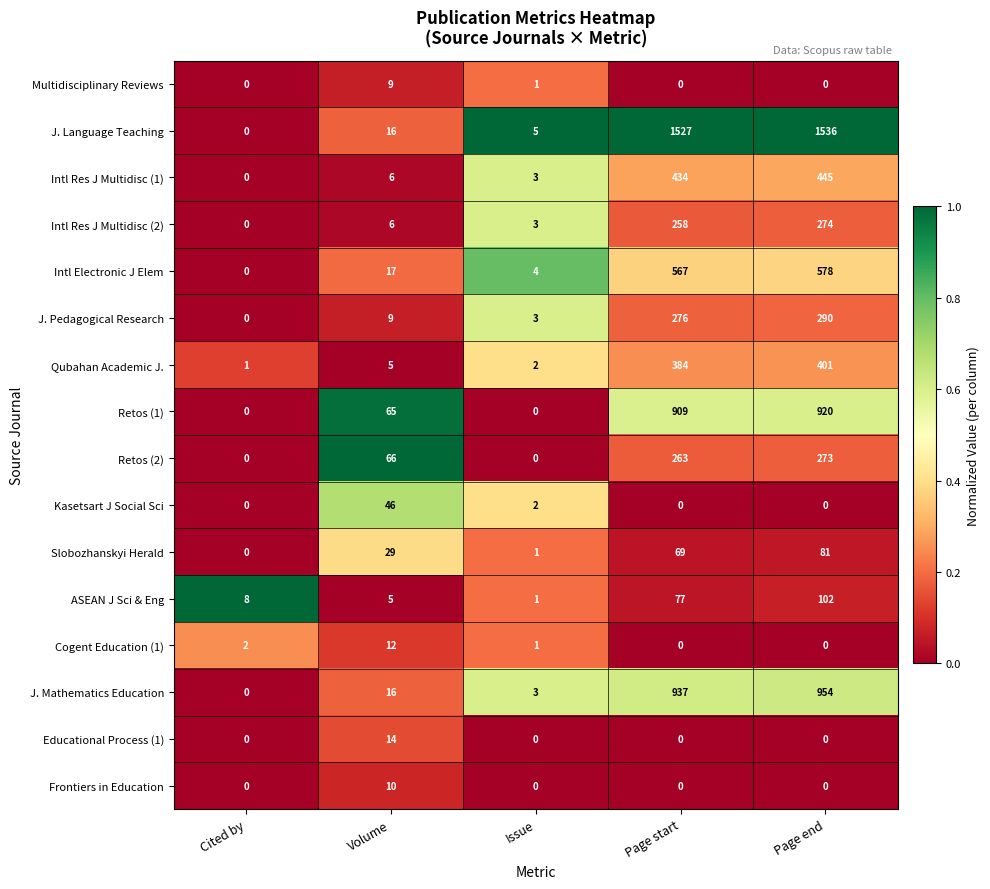

What is the difference between the maximum and minimum values in the J. Mathematics Education series?

954